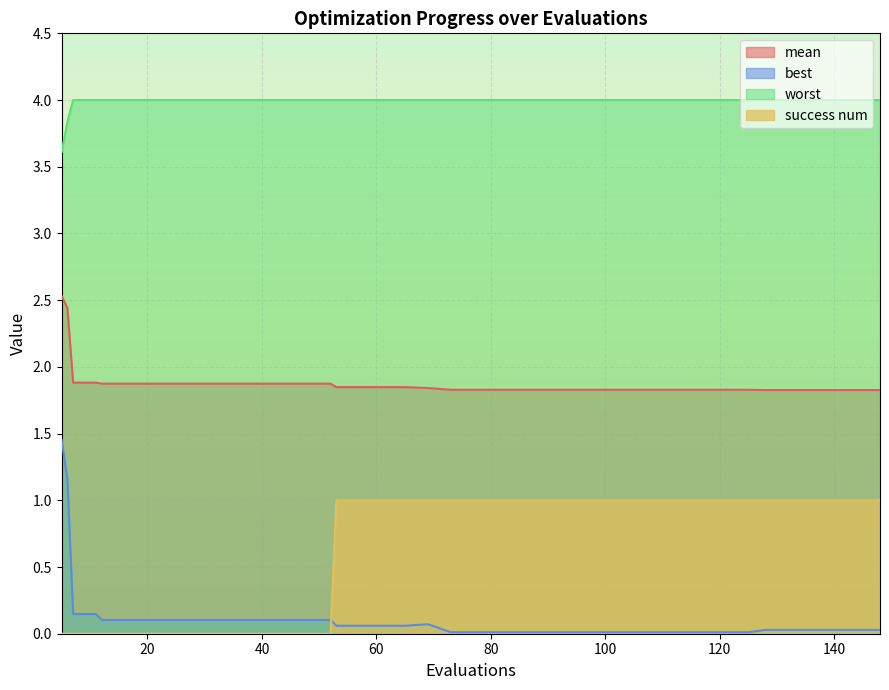

What are all the series names shown in the legend?

mean, best, worst, success num